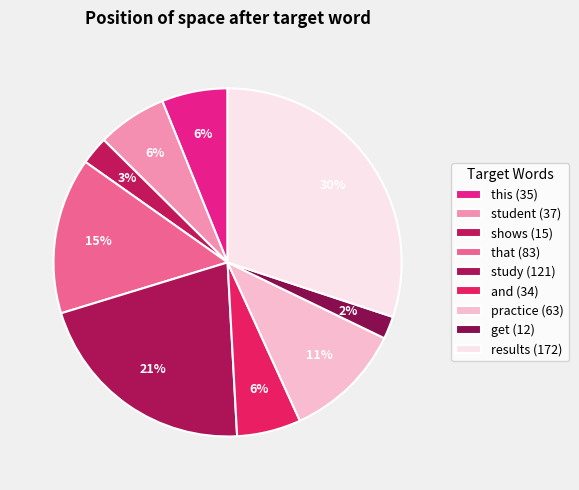

The get (12) slice represents 1% of the pie. True or false?

False